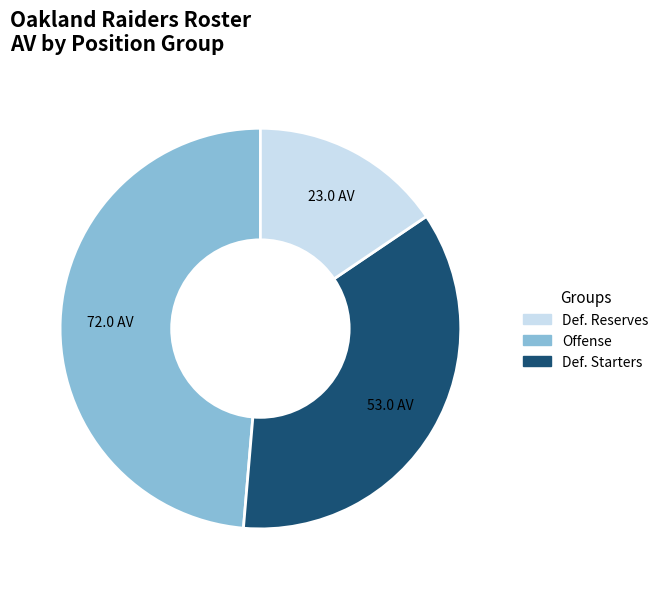

Is there a majority slice in this chart?

No